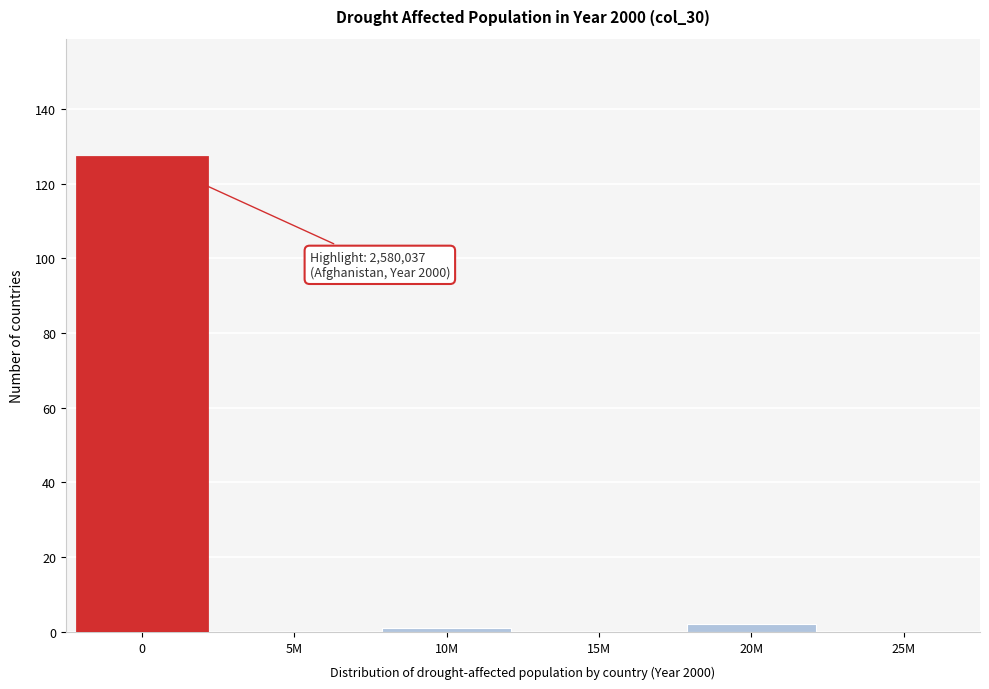

Reading left to right, list all the values displayed in this chart.

0=127	5M=0	10M=1	15M=0	20M=2	25M=0